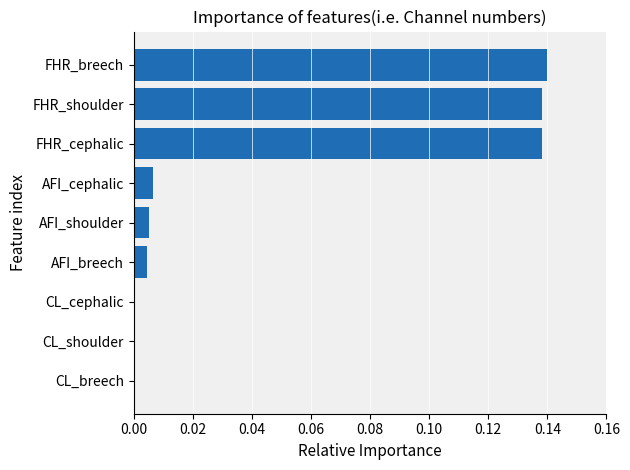

Between FHR_cephalic and CL_breech, which is larger?

FHR_cephalic